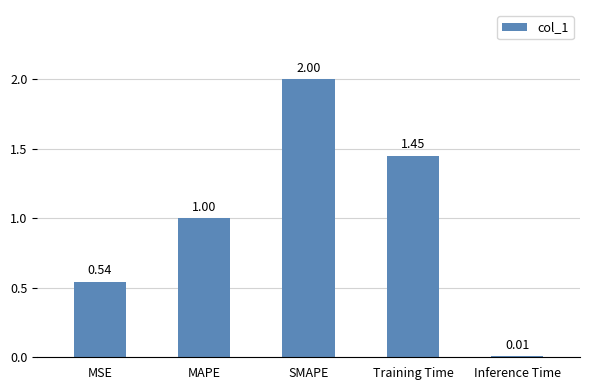

At which category does the chart reach its peak across all series?

SMAPE